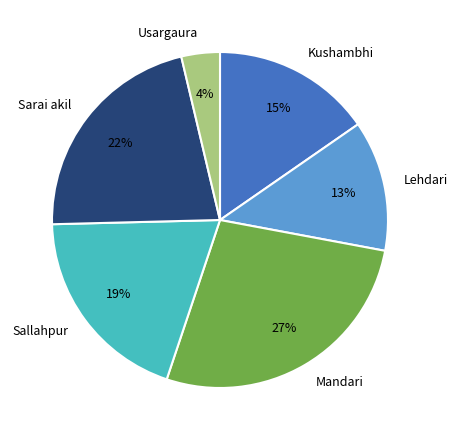

To the nearest percent, what is the difference between the largest and smallest slice percentages?

23%